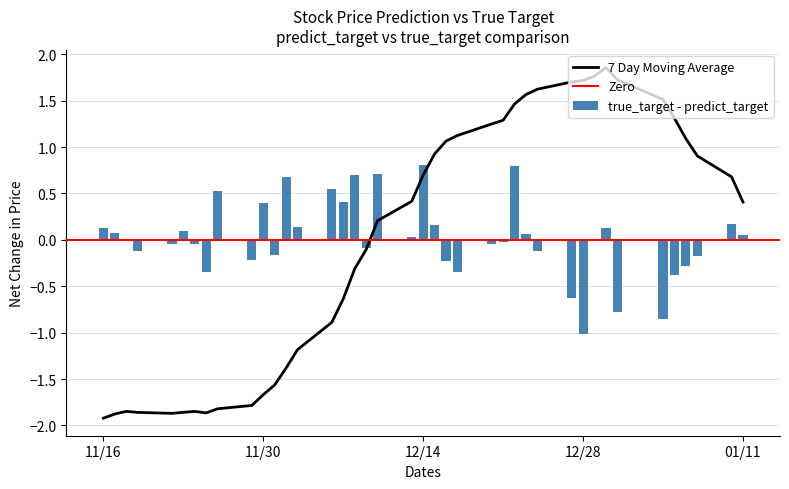

What is the sum of all true_target - predict_target values?

0.7